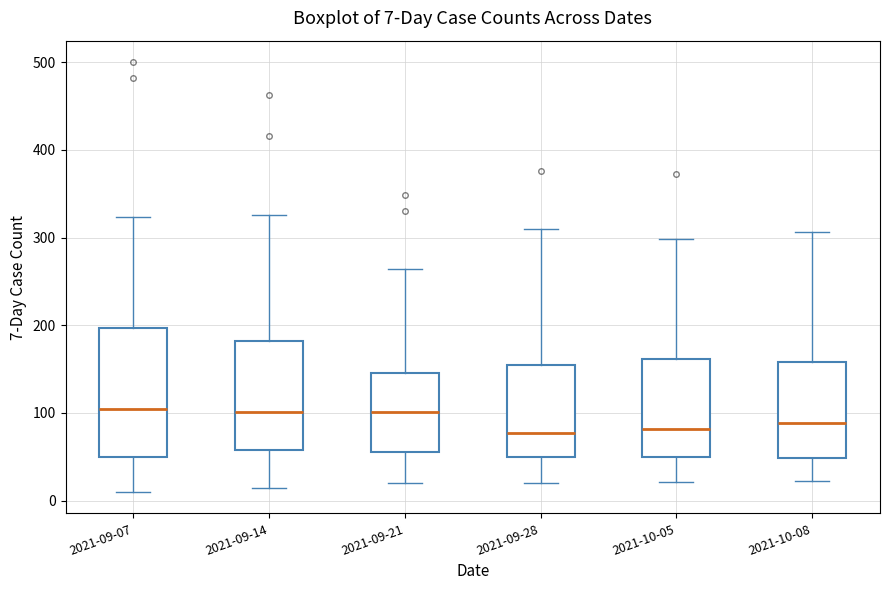

Which box is the tallest, from its lower edge to its upper edge?

2021-09-07